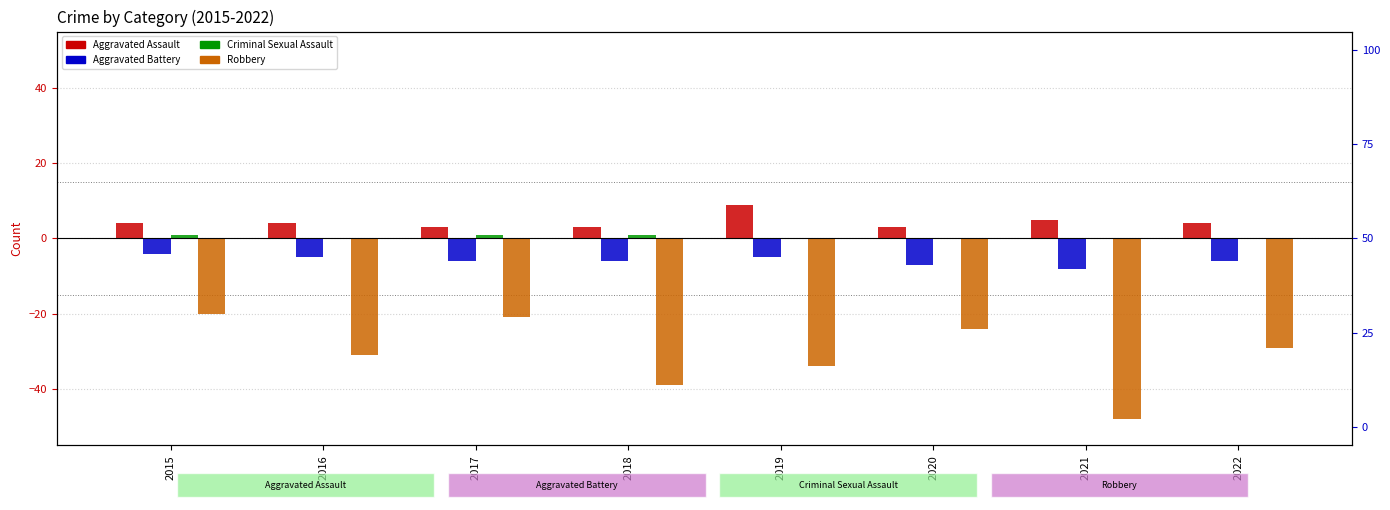

Which series changed the most between 2015 and 2019?

Robbery